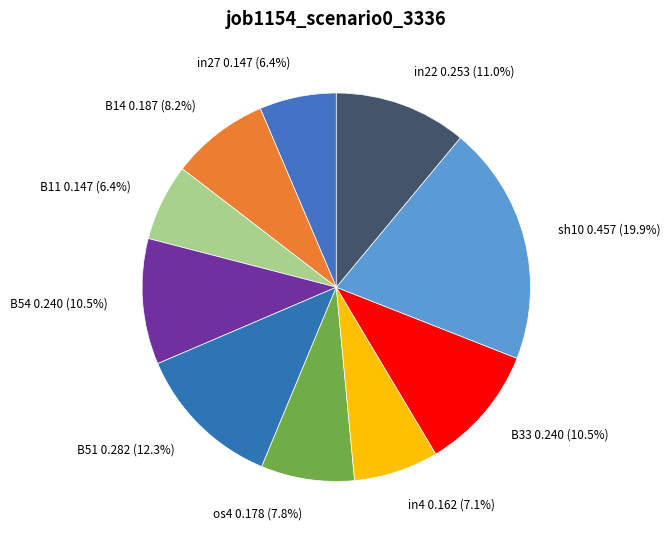

How many segments does this pie chart have?

10